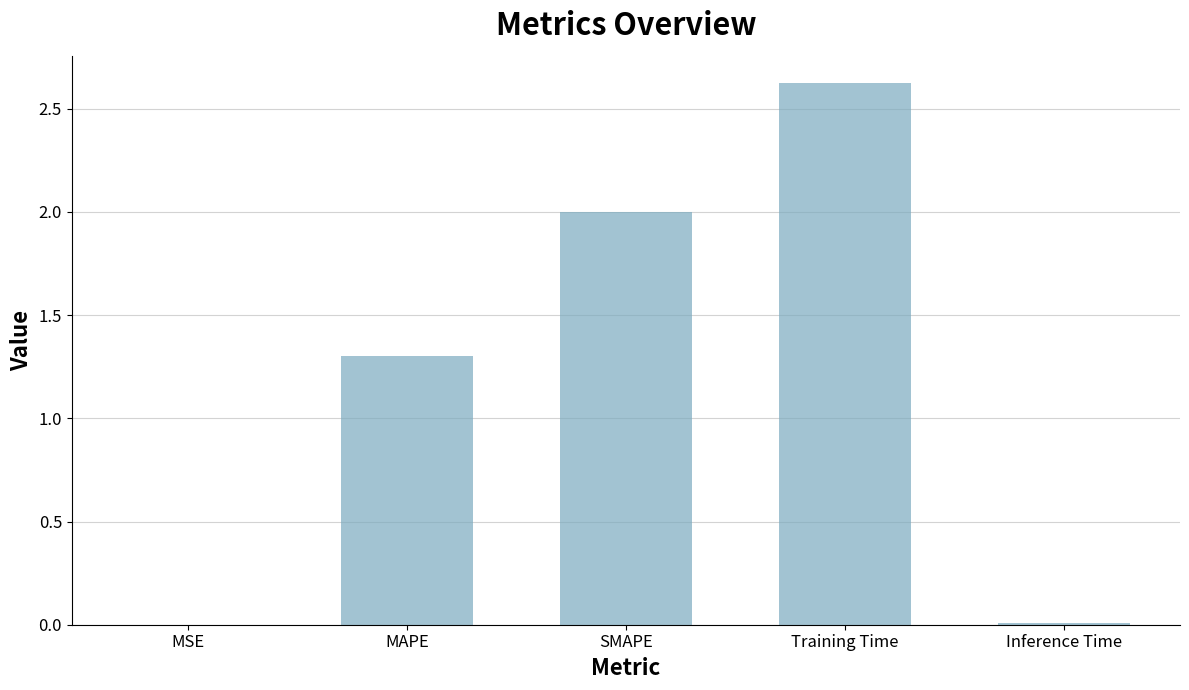

How many distinct data groups are displayed?

1